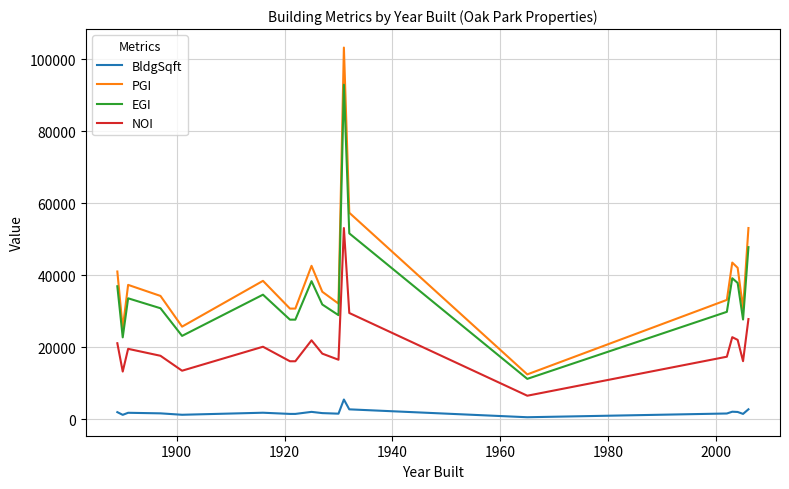

Rank the series by their maximum value, from lowest to highest.

BldgSqft, NOI, EGI, PGI